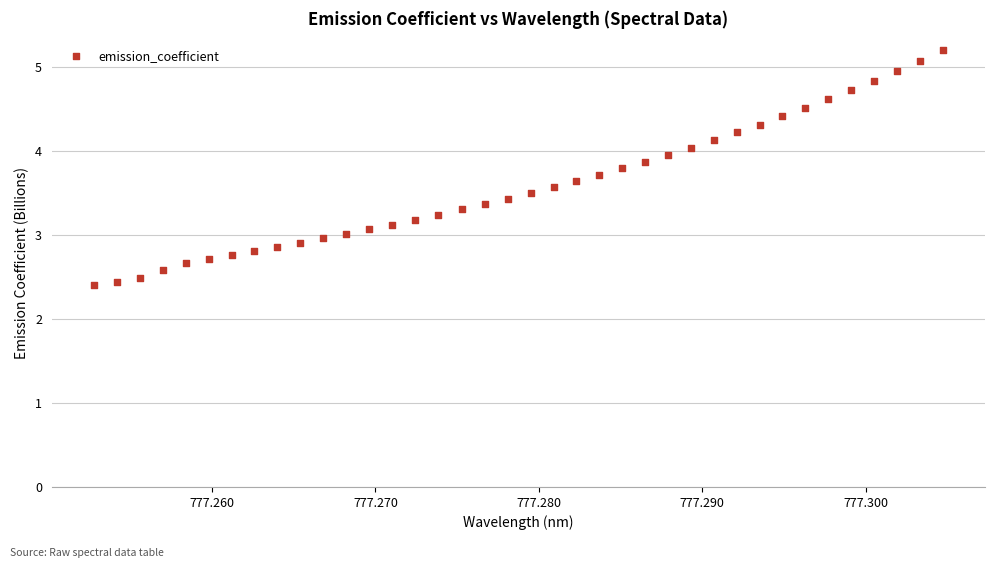

What is the range of Y values (max minus min)?

2.8